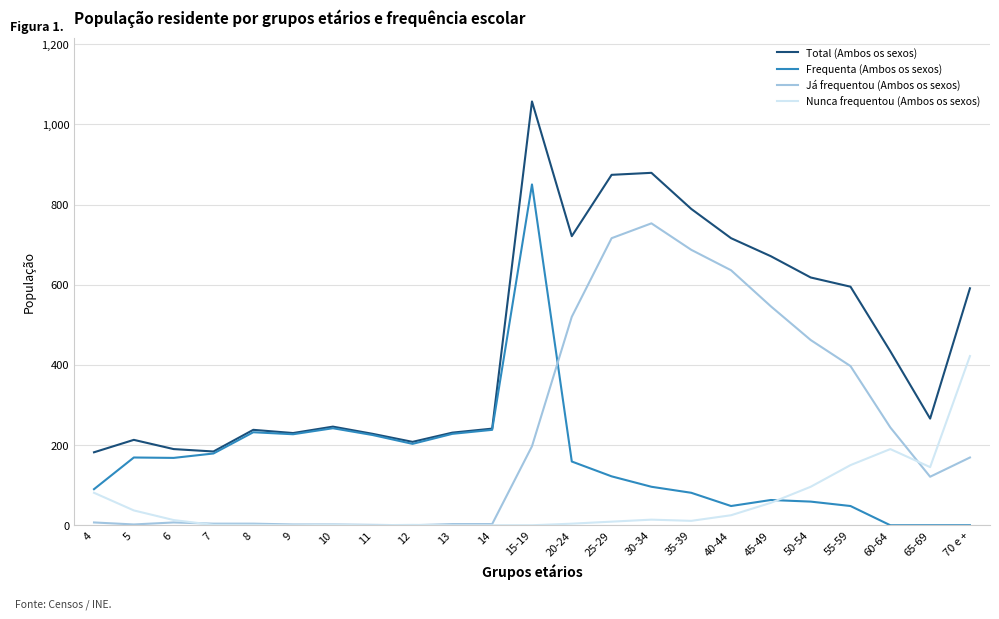

How many values in the Frequenta (Ambos os sexos) series are below 159?

11